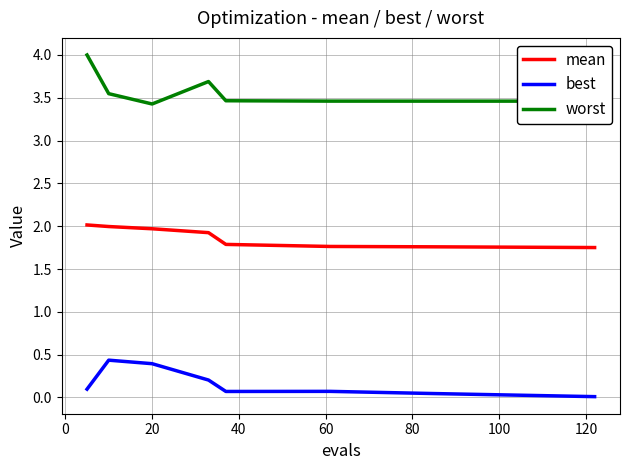

True or false: mean and worst intersect in this chart.

False